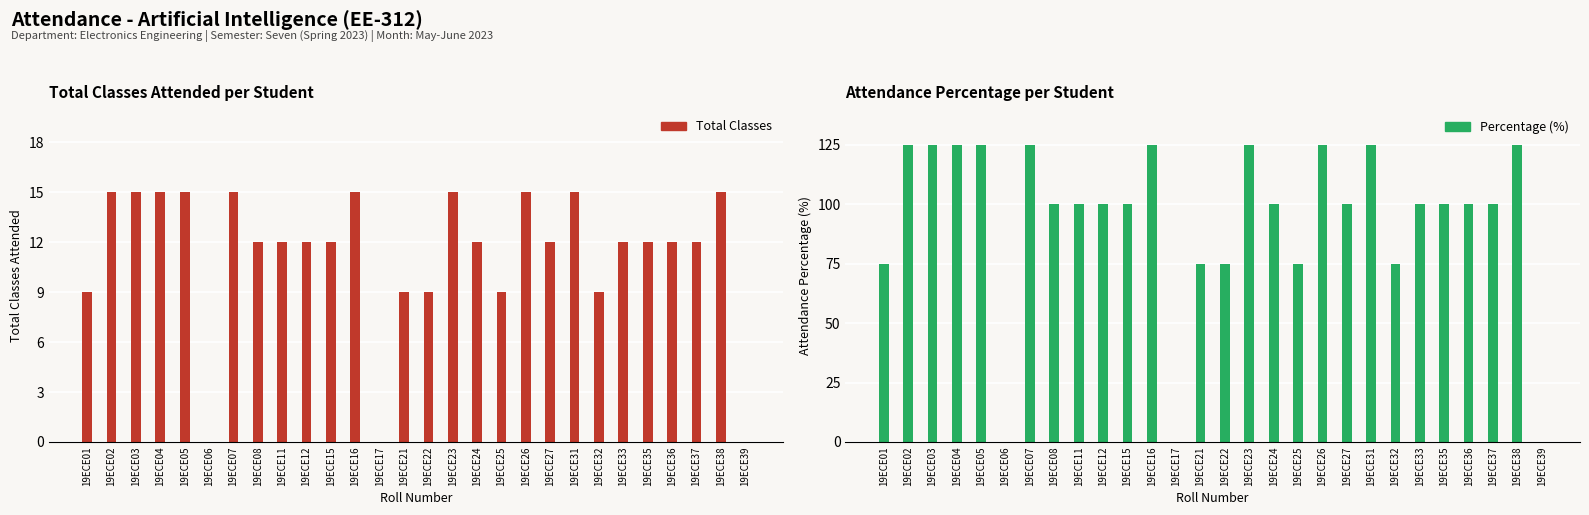

How many data points in Total Classes are above 12?

10